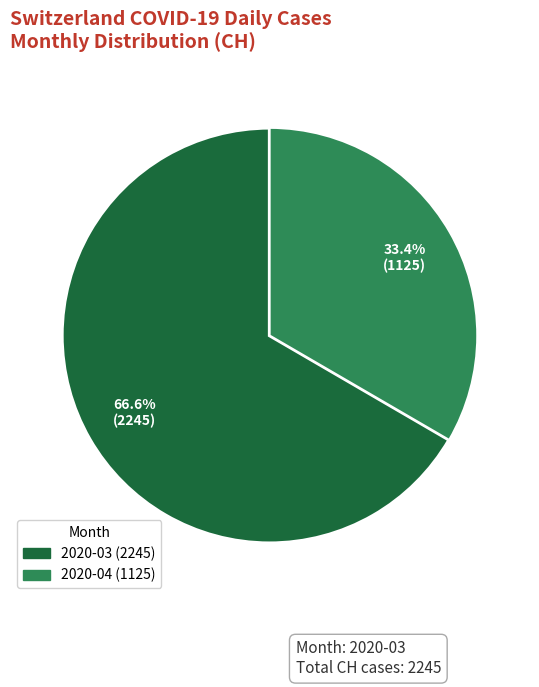

Is there any slice that represents more than half of the pie?

Yes